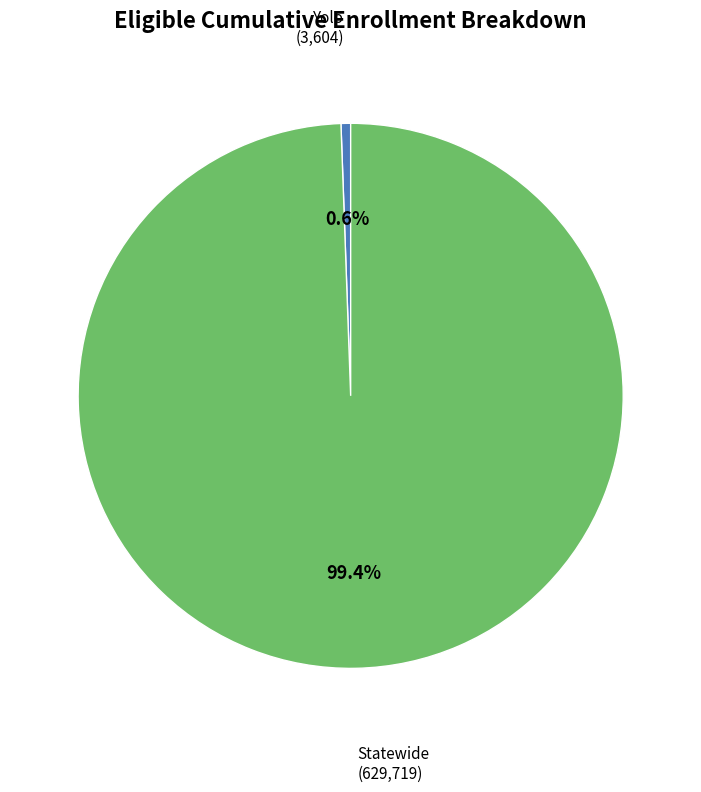

Is there a majority slice in this chart?

Yes